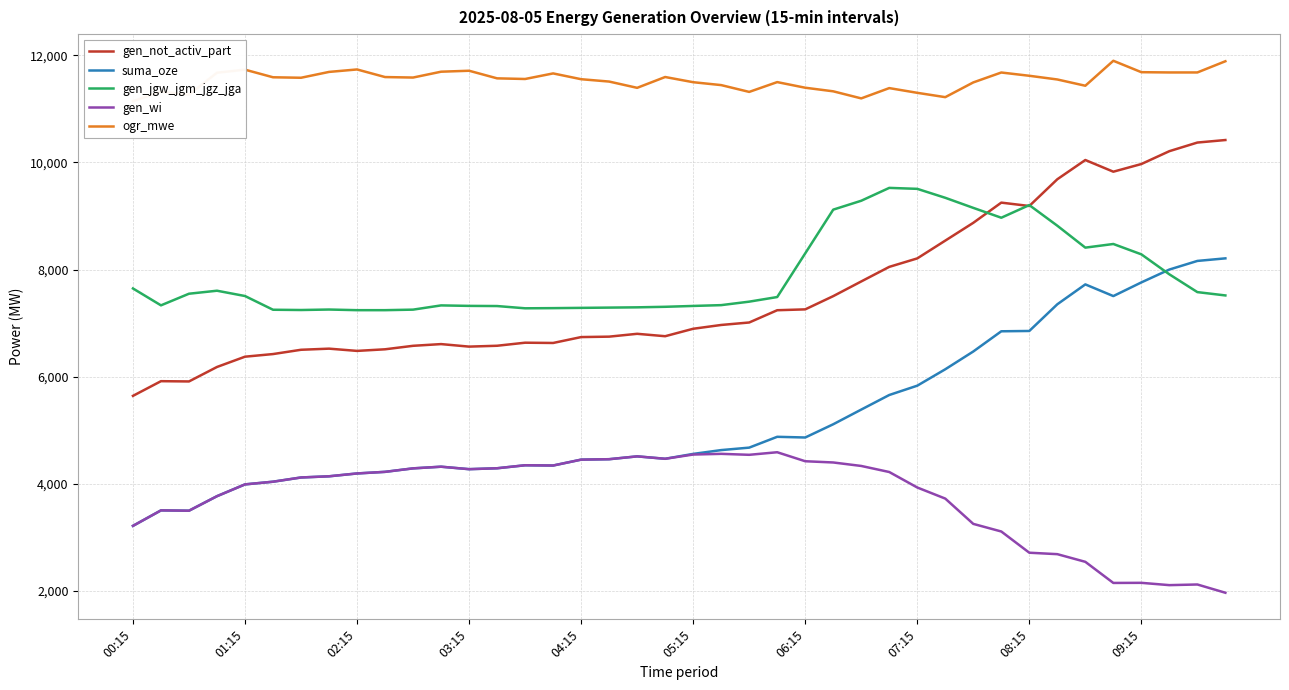

Where is suma_oze nearest to the value 5714?

27